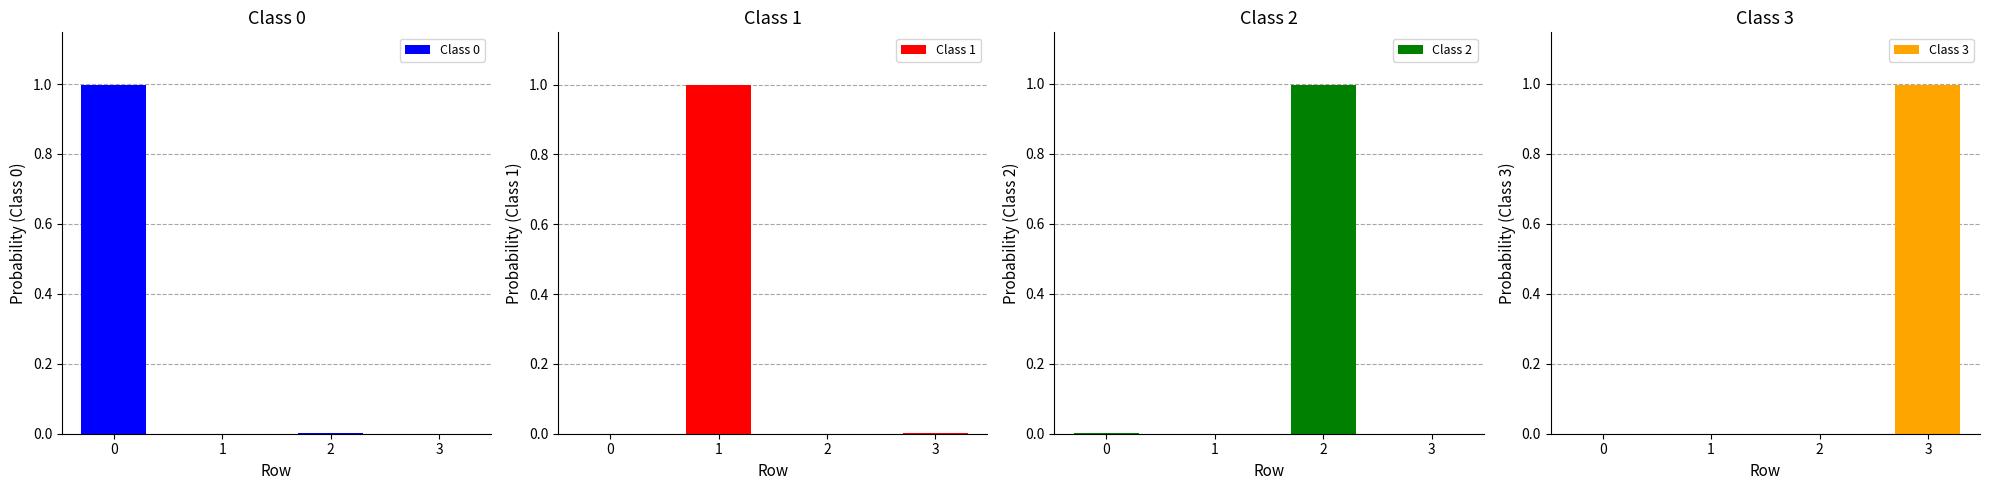

Is it true that Class 3 equals 1.0 at 3?

True